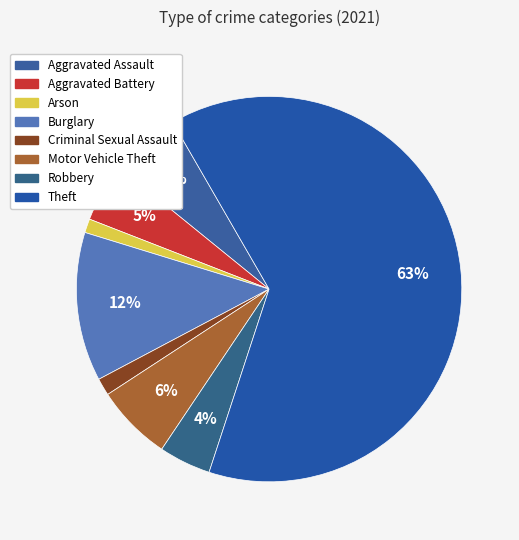

How many slices are in this pie chart?

8